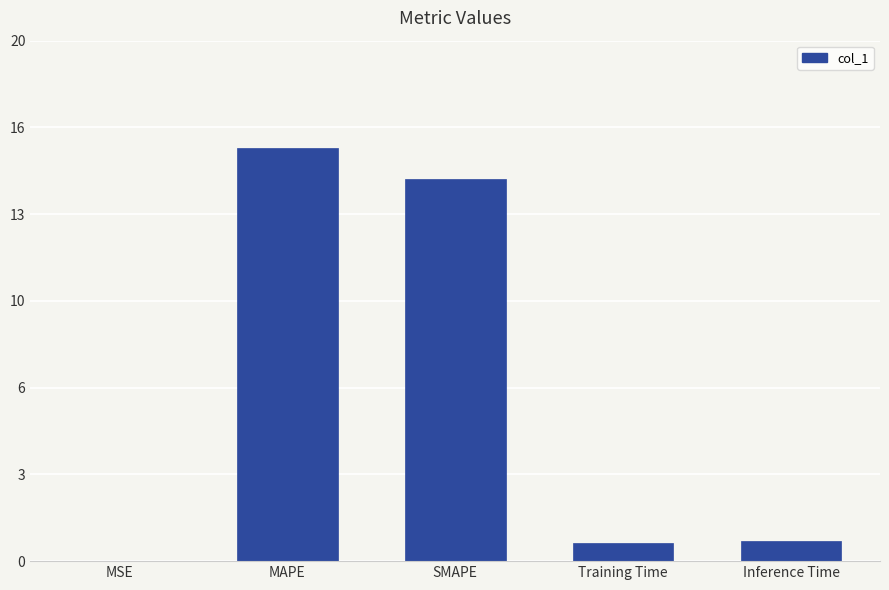

What is the difference between the maximum and second lowest values?

15.2